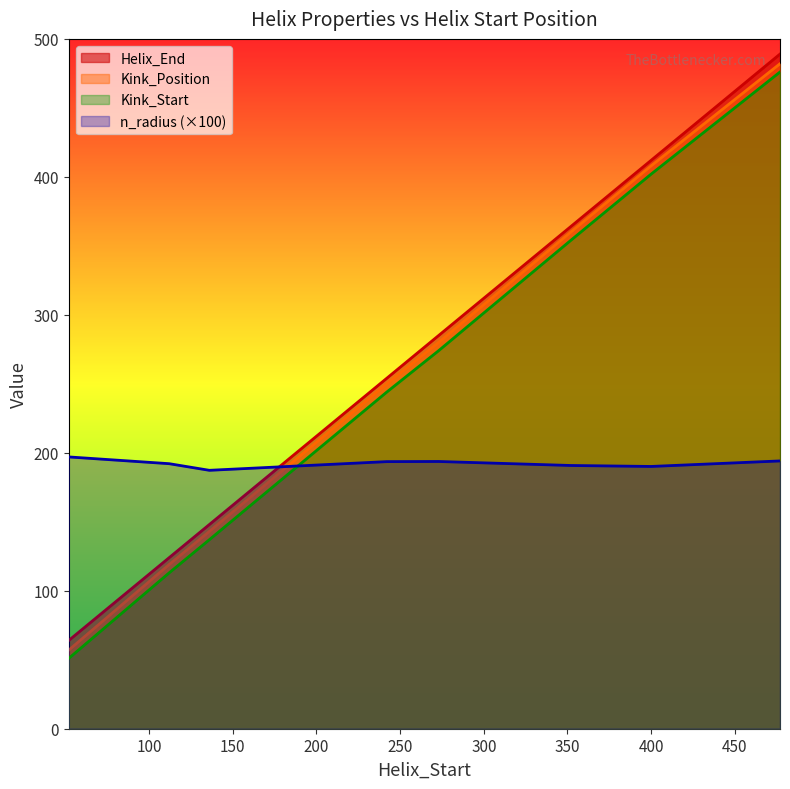

Does the chart have visible grid lines?

No